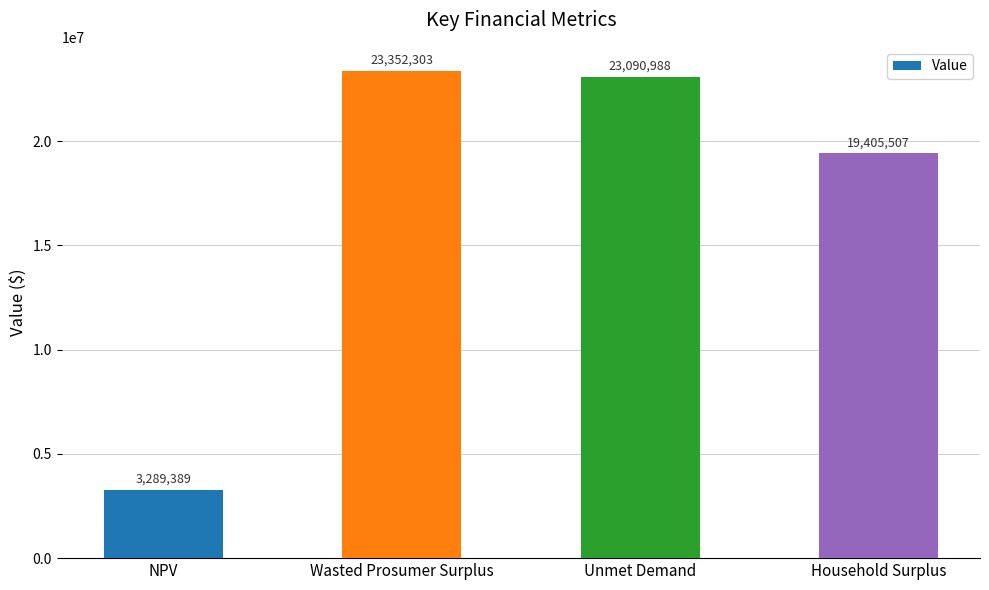

At which category does the chart reach its minimum across all series?

NPV